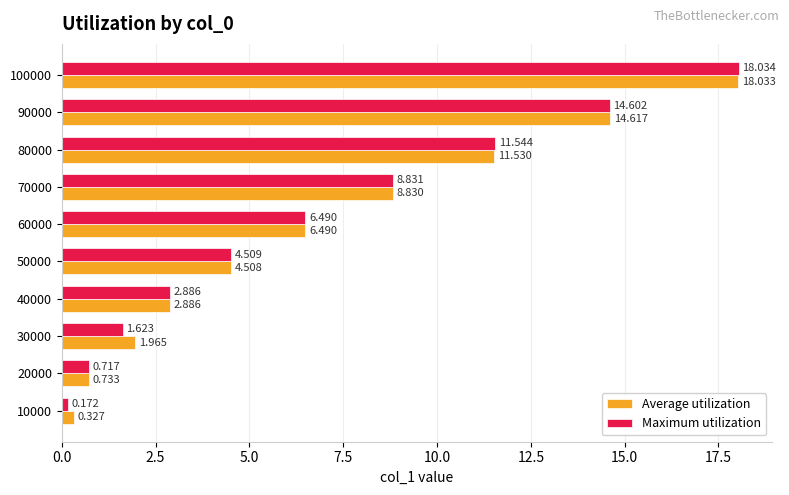

List the series in order of their peak value, lowest first.

Average utilization, Maximum utilization